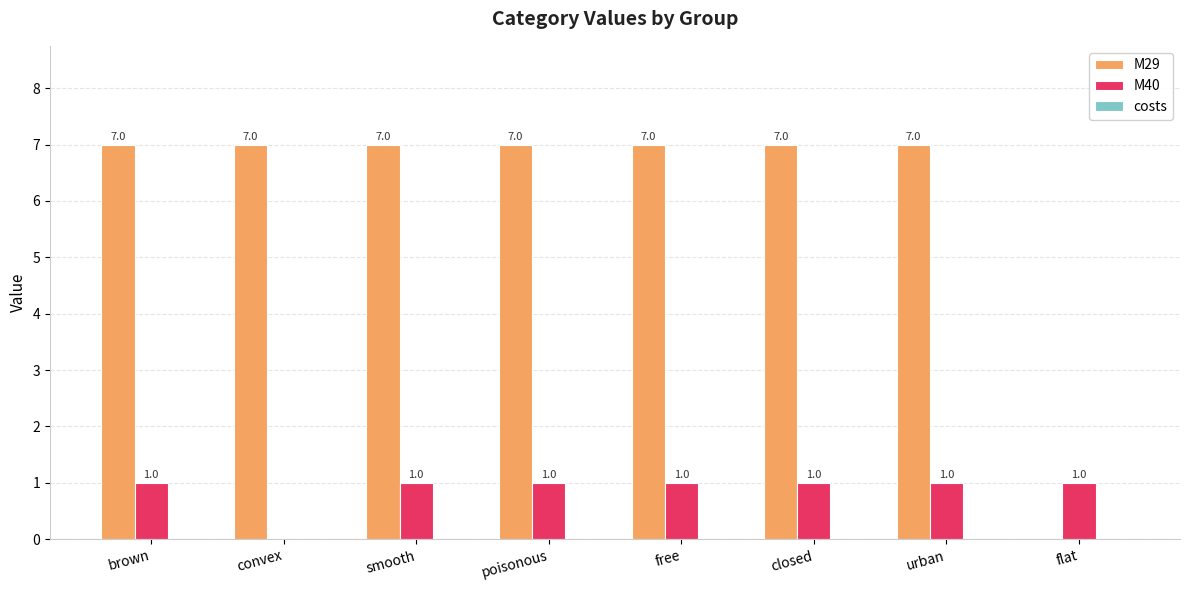

What is the greatest value displayed?

7